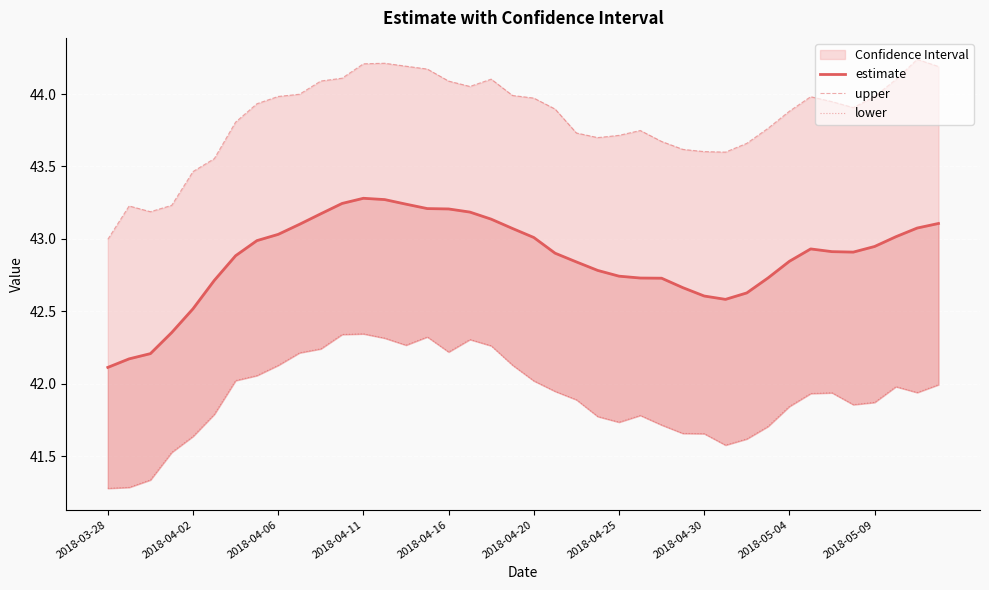

True or false: upper and lower cross at least once.

False